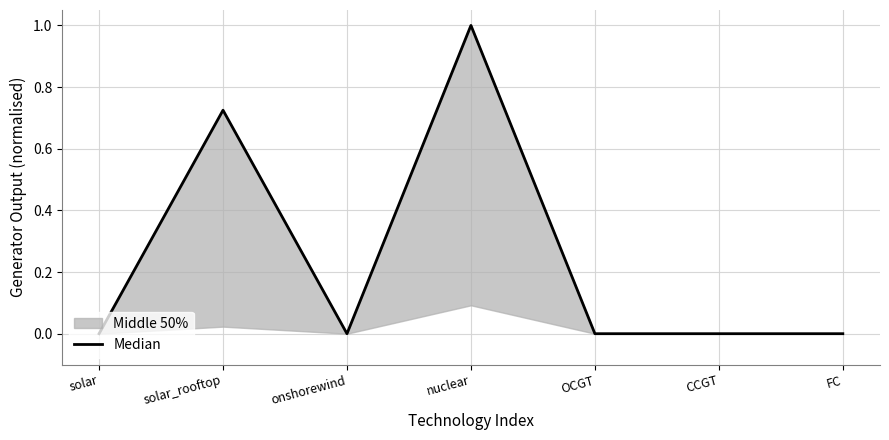

Does the chart have visible grid lines?

Yes